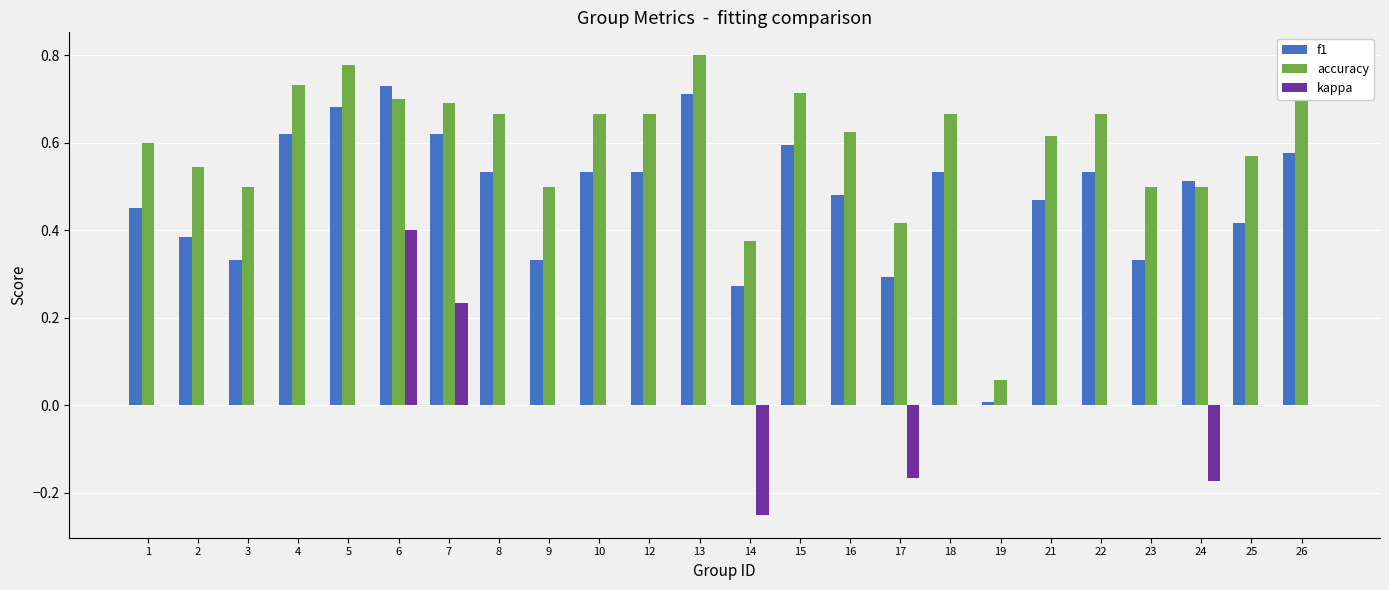

What is the sum of all accuracy values?

14.3